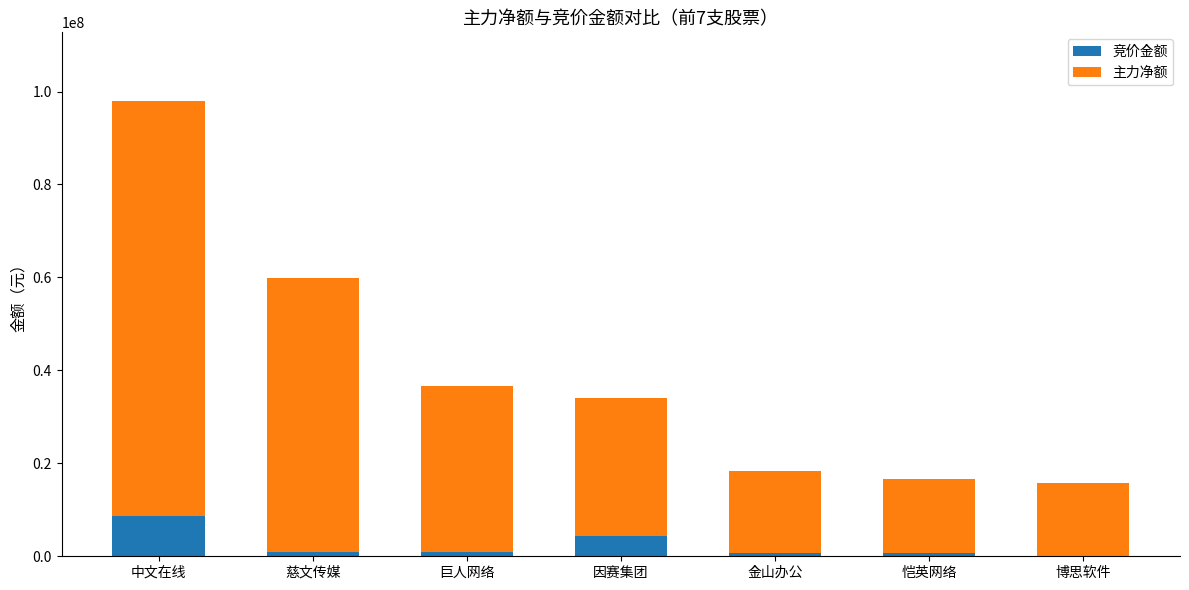

True or false: 竞价金额 has a value of 4340890 at 因赛集团.

True